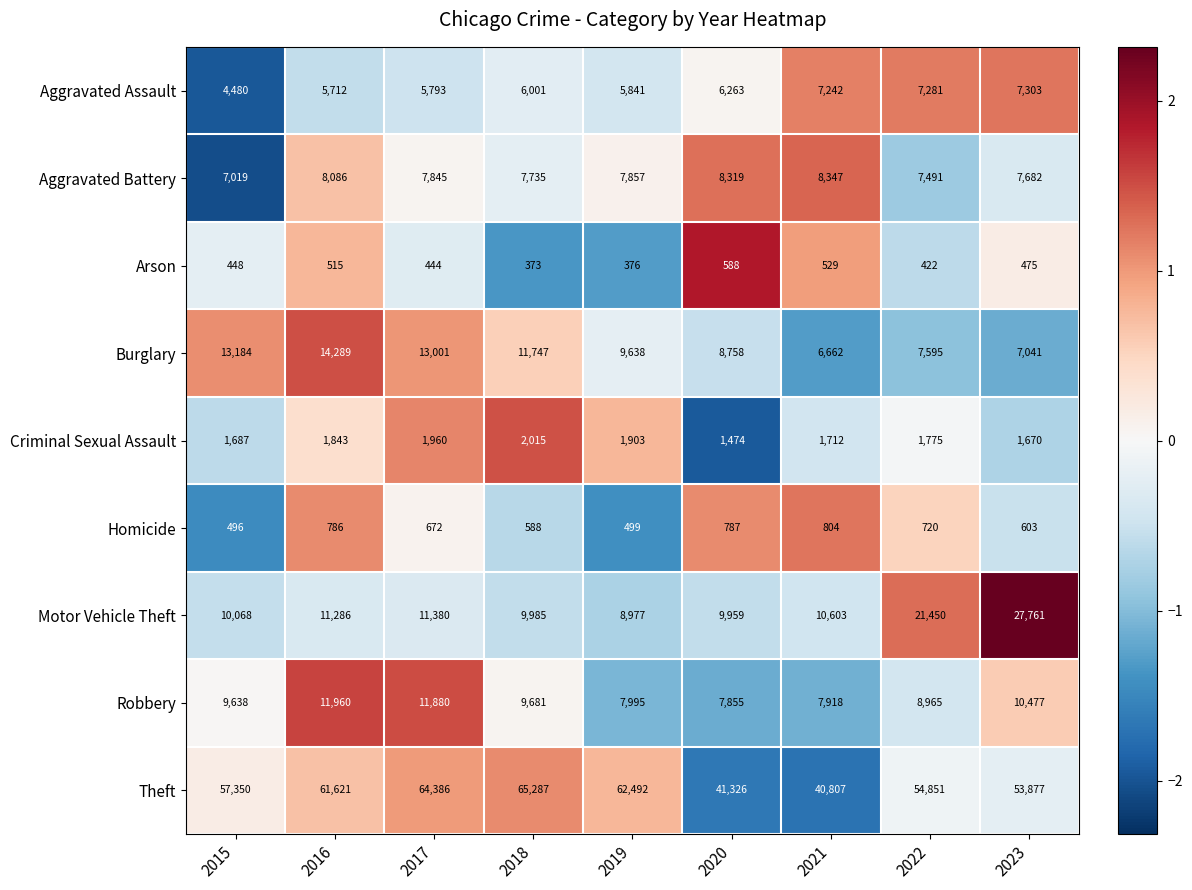

What is the spread (max minus min) of values at 2019?

62116